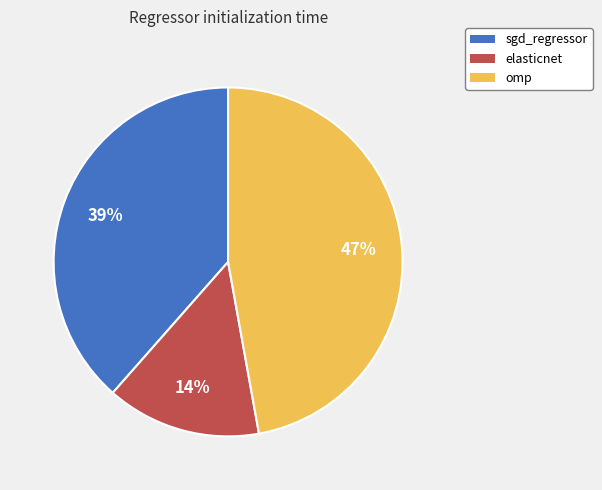

Is there a majority slice in this chart?

No